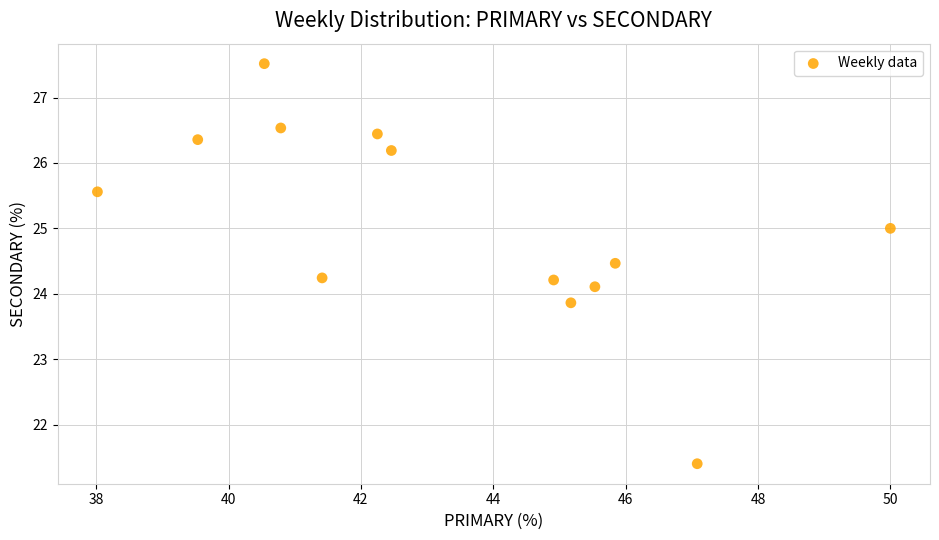

What is the range of X values (max minus min)?

12.0